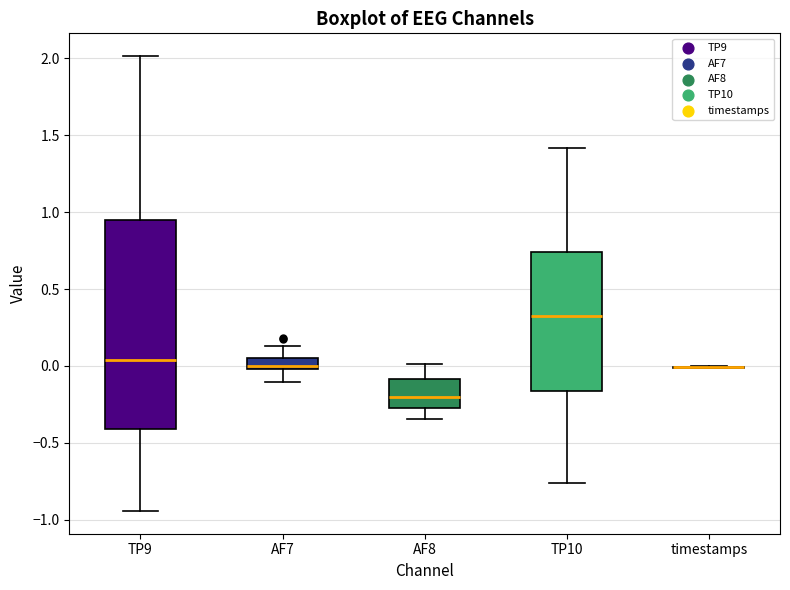

Comparing the boxes themselves (not the whiskers), which one is the tallest?

TP9